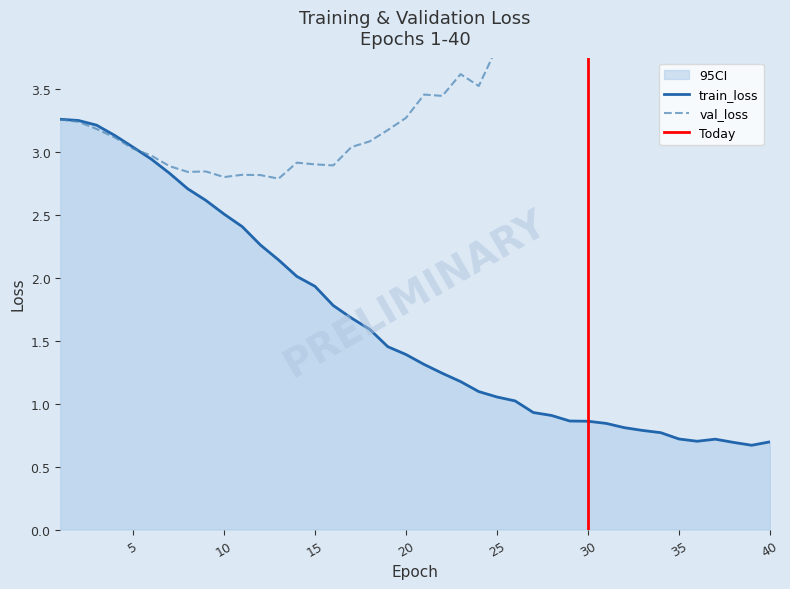

Which series has the widest spread of values?

train_loss